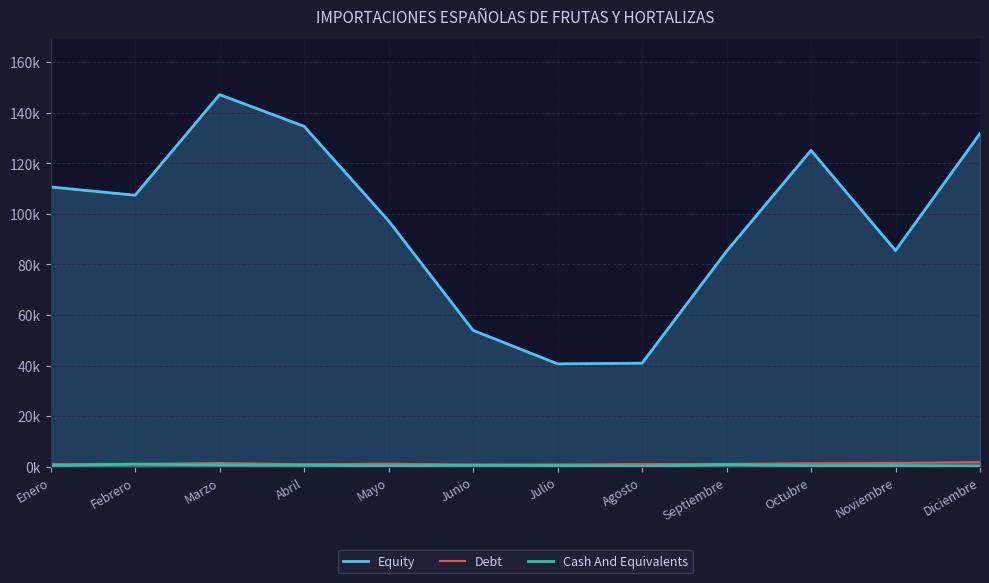

Rank the categories by Debt value from highest to lowest.

Diciembre, Noviembre, Marzo, Octubre, Mayo, Febrero, Septiembre, Agosto, Enero, Abril, Julio, Junio